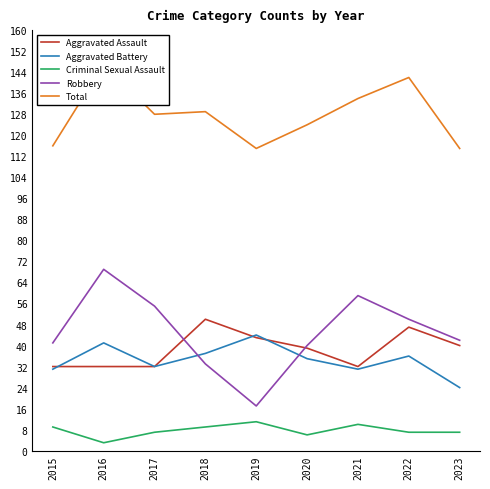

Reading left to right, extract all data points from this chart.

Aggravated Assault: 2015=32	2016=32	2017=32	2018=50	2019=43	2020=39	2021=32	2022=47	2023=40
Aggravated Battery: 2015=31	2016=41	2017=32	2018=37	2019=44	2020=35	2021=31	2022=36	2023=24
Criminal Sexual Assault: 2015=9	2016=3	2017=7	2018=9	2019=11	2020=6	2021=10	2022=7	2023=7
Robbery: 2015=41	2016=69	2017=55	2018=33	2019=17	2020=40	2021=59	2022=50	2023=42
Total: 2015=116	2016=147	2017=128	2018=129	2019=115	2020=124	2021=134	2022=142	2023=115